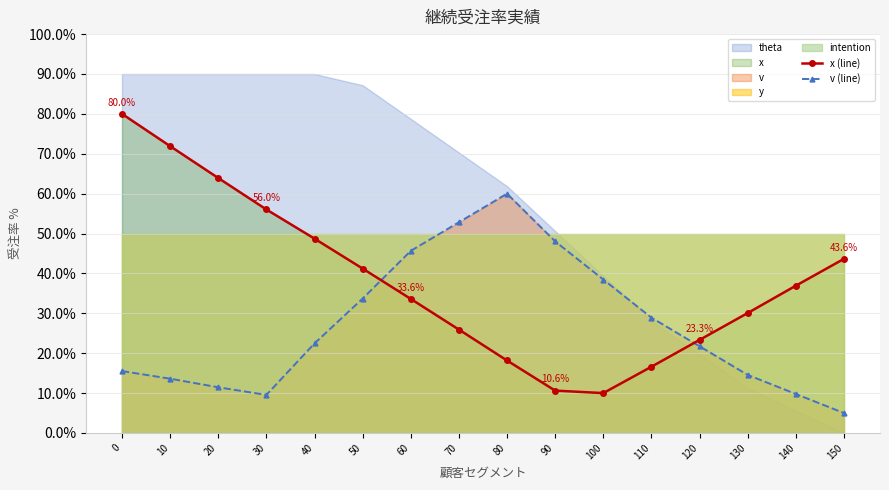

Rank the series by their maximum value, from lowest to highest.

v (line), x (line)